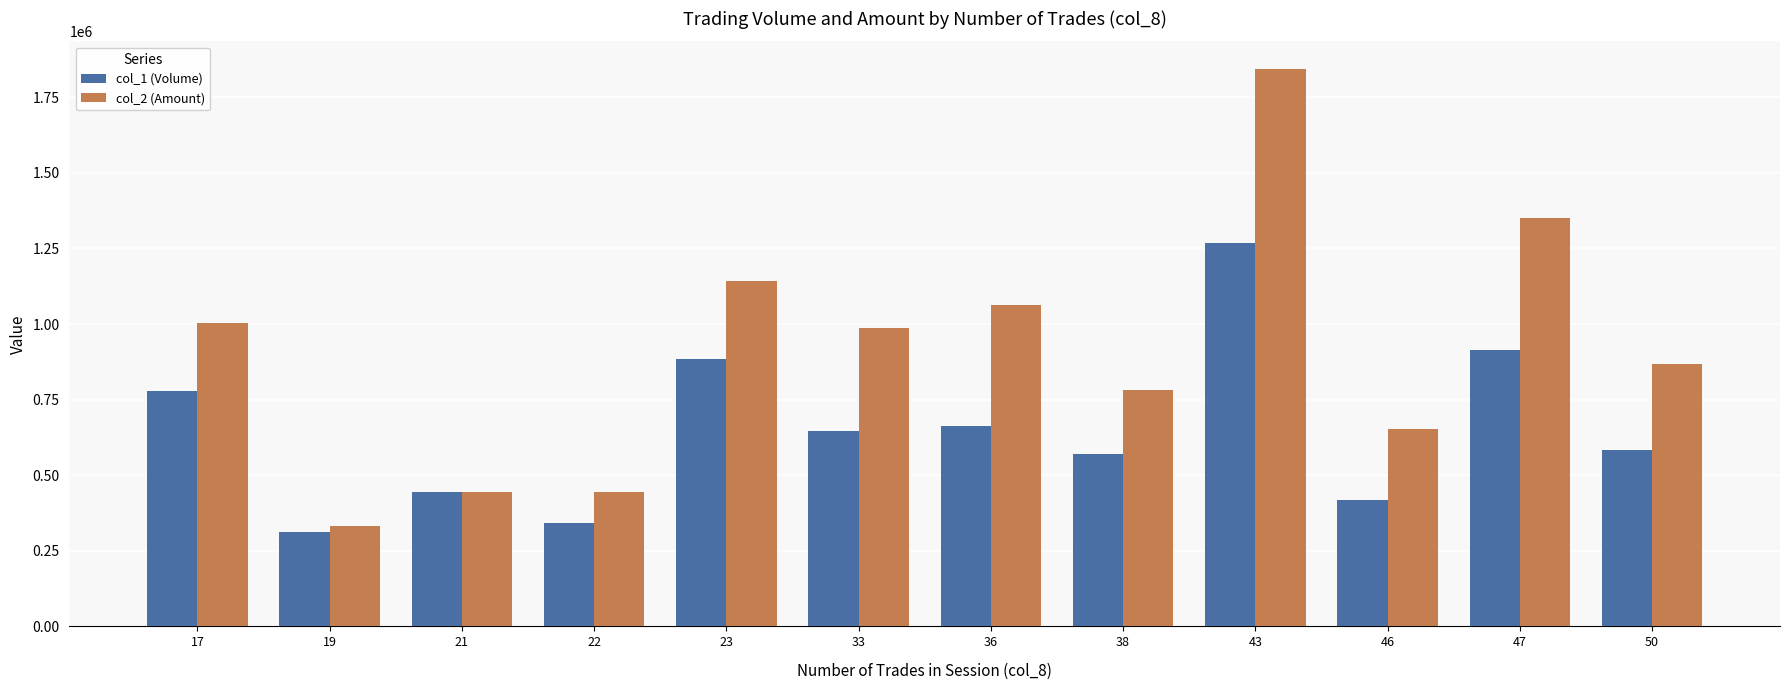

What is the average value of the col_2 (Amount) series?

909544